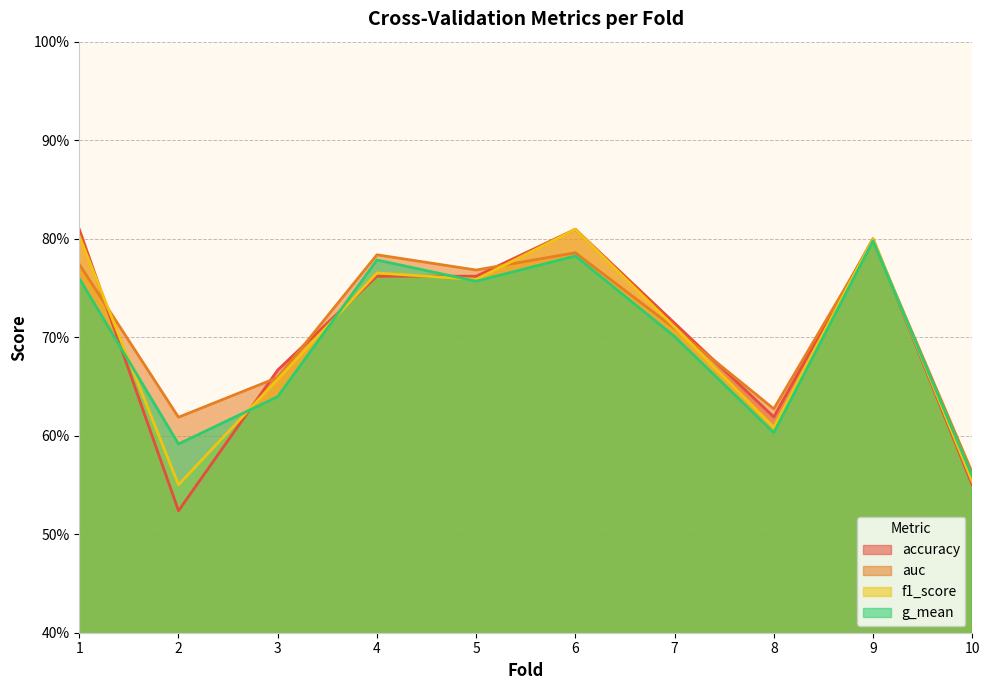

At 1, list the series in order from largest to smallest.

accuracy, f1_score, auc, g_mean